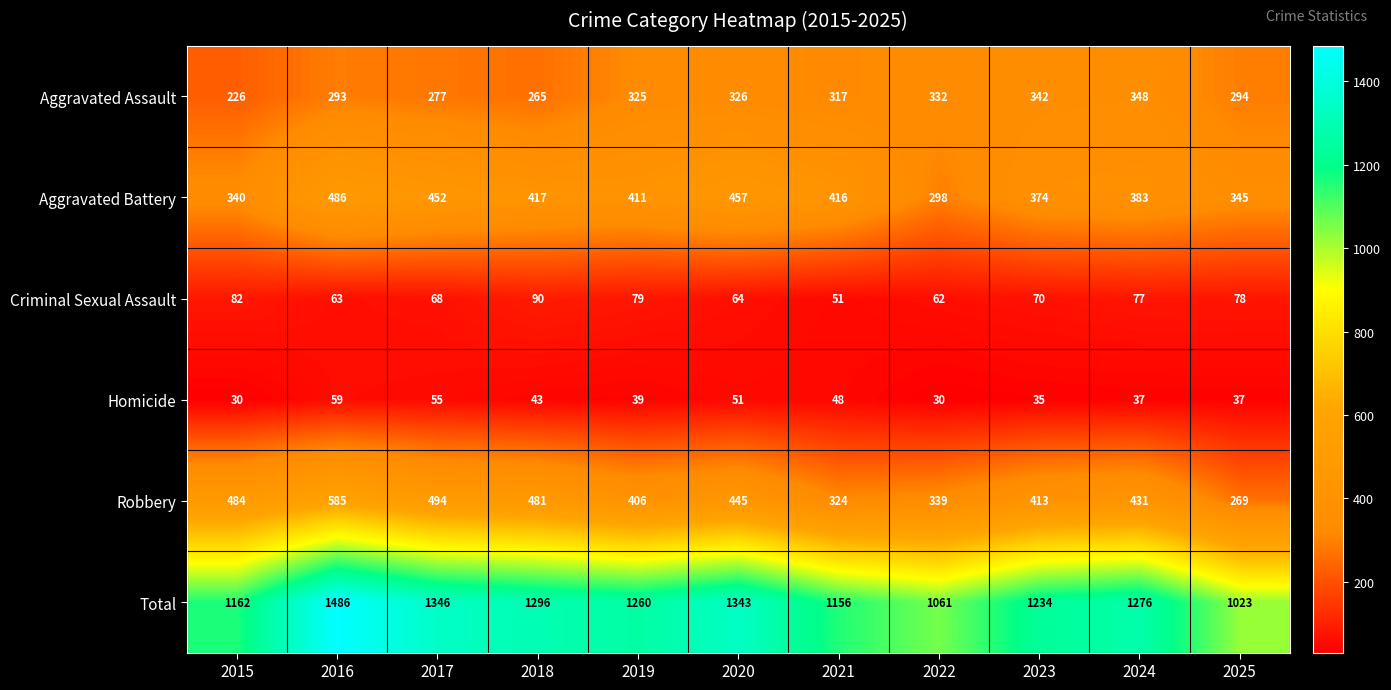

At which label does Robbery first exceed 431?

2015